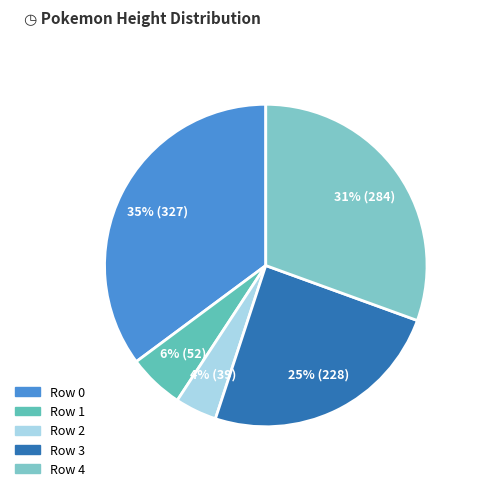

Is it true that Row 1 is 17% of the pie?

False